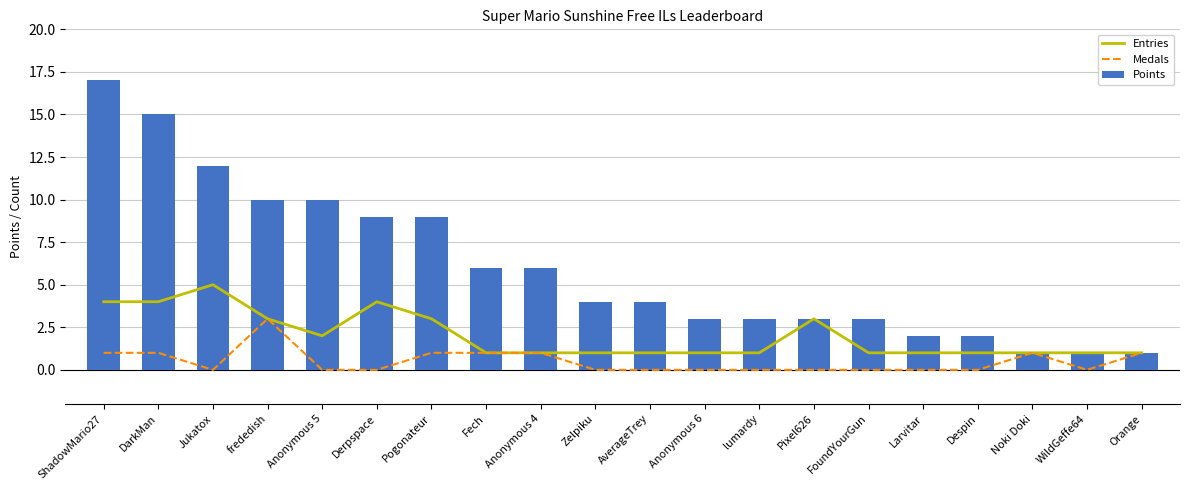

Is the value of Entries at WildGeffe64 greater than the value of Points at Orange?

No